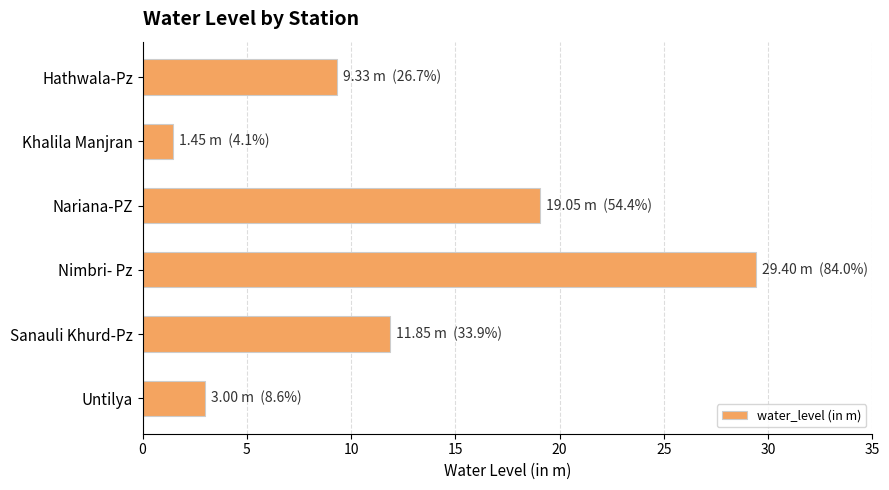

What is the average value?

12.3